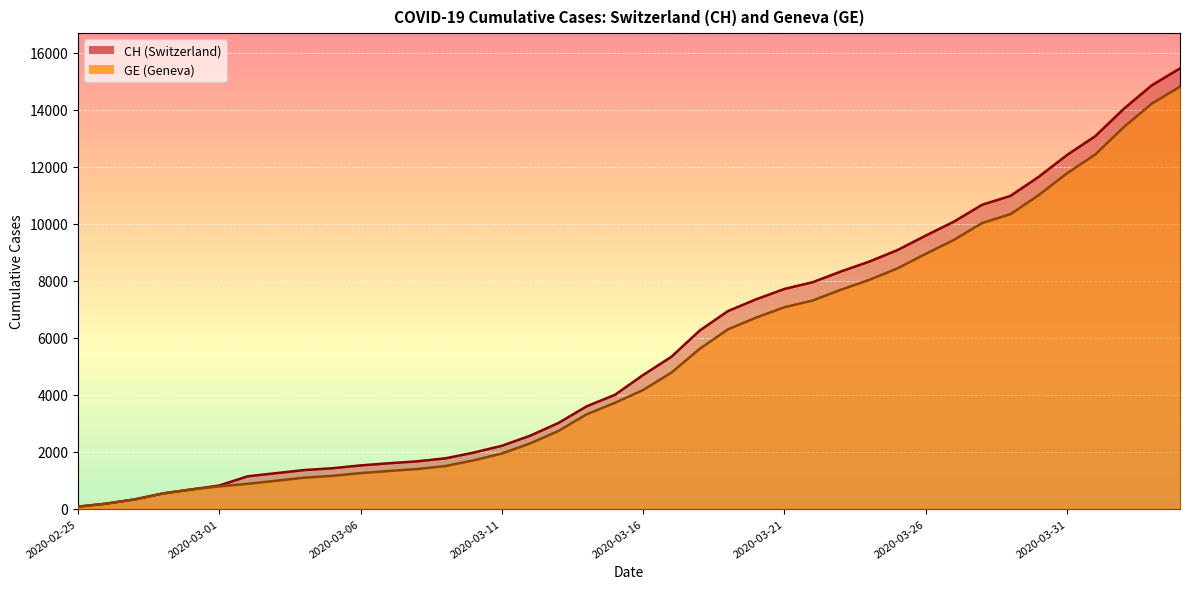

True or false: GE and CH intersect in this chart.

False